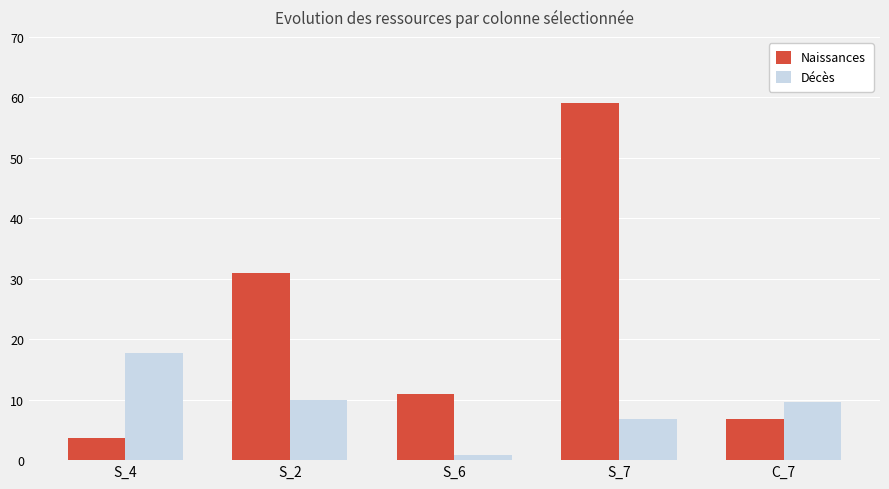

What are all the series names shown in the legend?

Naissances, Décès